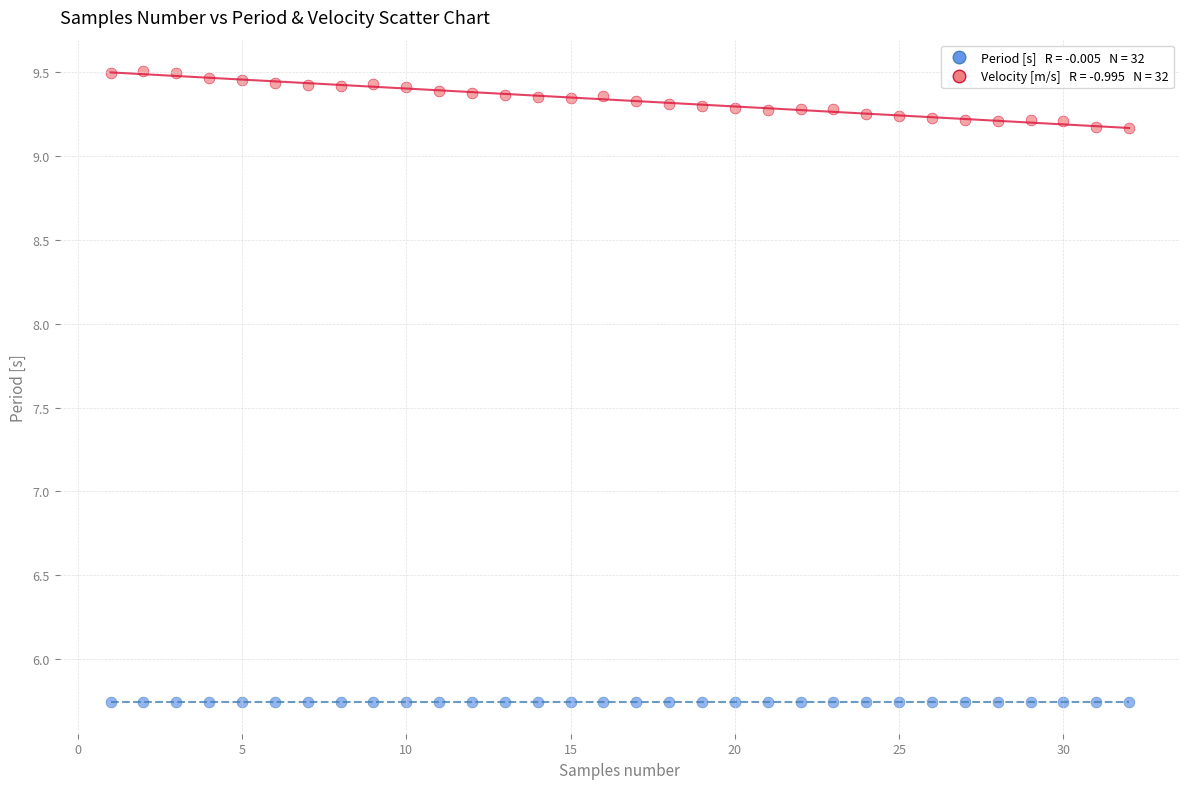

Across all data points, what is the range of Y values (max minus min)?

3.8